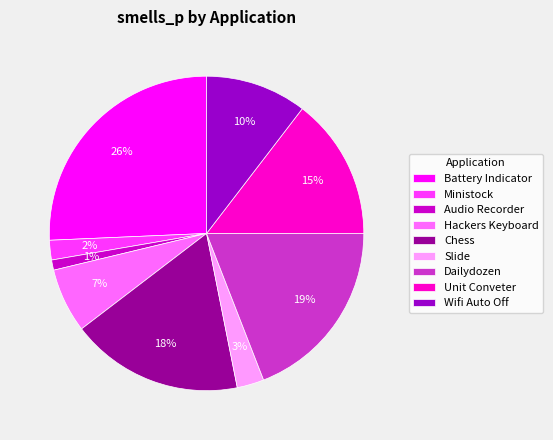

Between Chess and Ministock, which is larger?

Chess